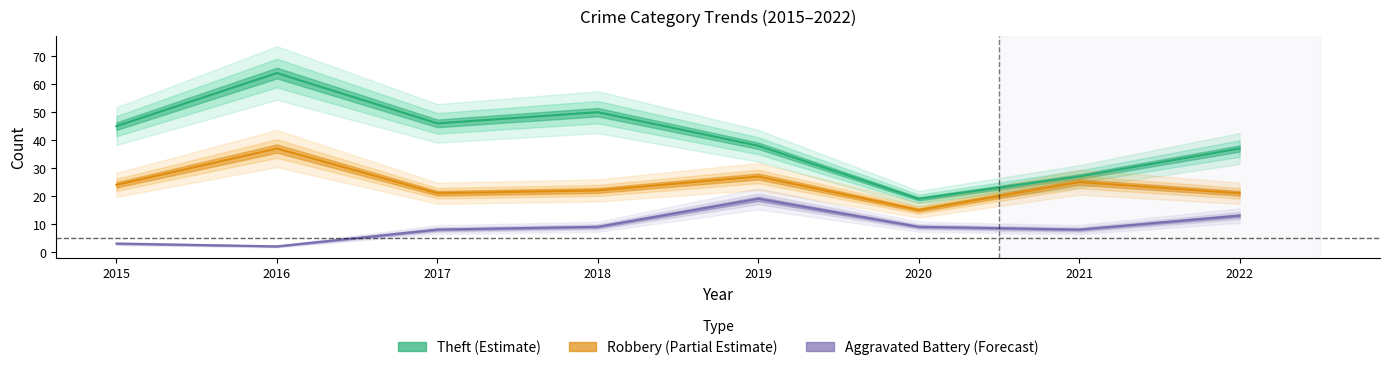

Reading left to right, extract all data points from this chart.

Theft: 45	64	46	50	38	19	27	37
Robbery: 24	37	21	22	27	15	25	21
Aggravated Battery: 3	2	8	9	19	9	8	13